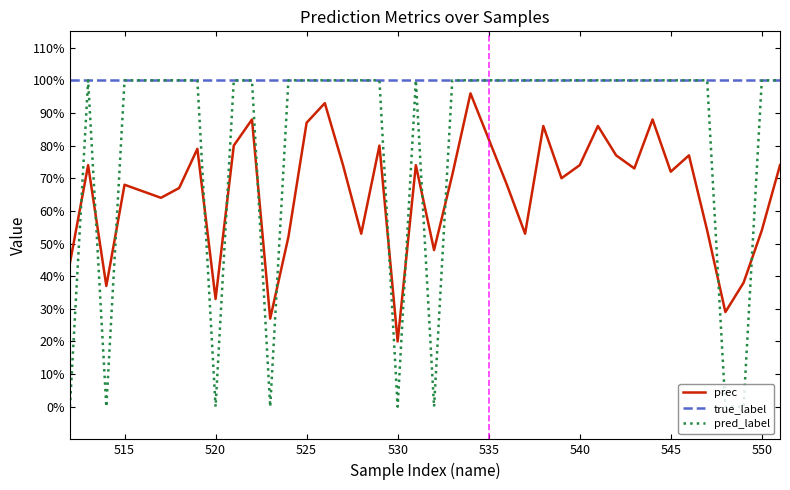

True or false: pred_label and true_label intersect in this chart.

False